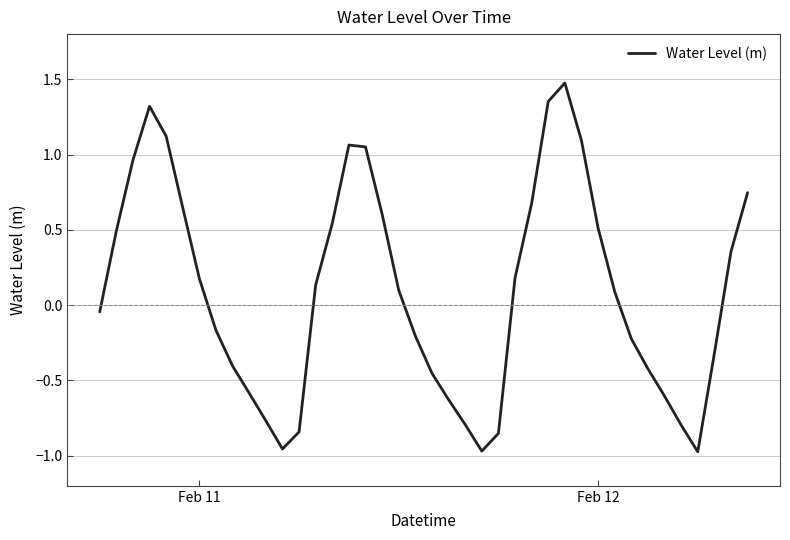

What is the maximum value shown in the chart?

1.5